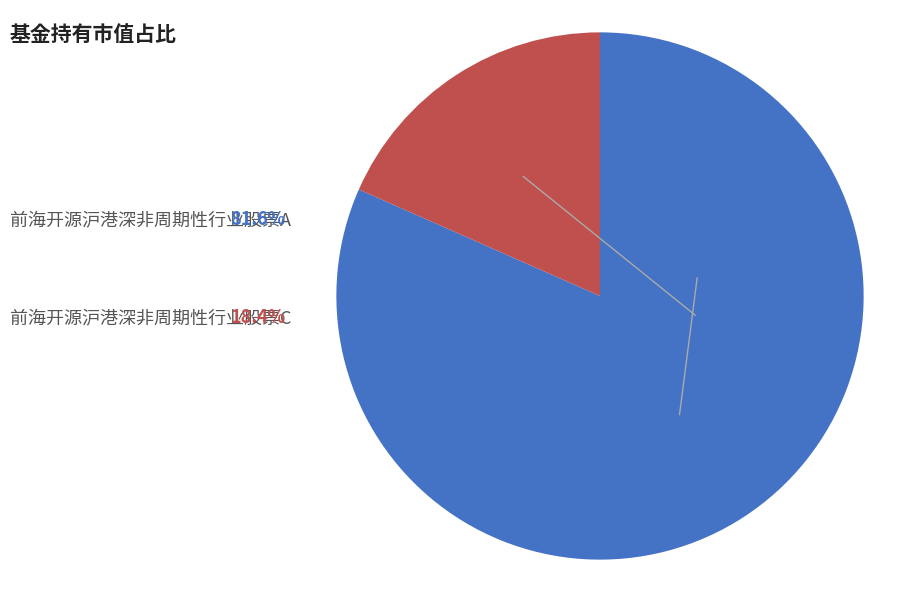

Does any single category account for the majority?

Yes